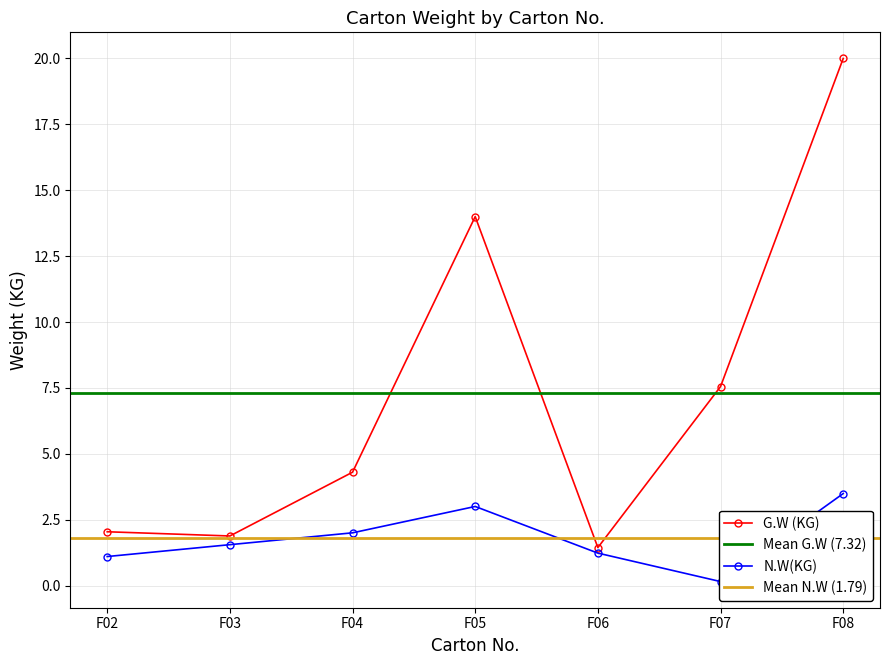

What is the approximate value of N.W(KG) at F03?

1.6